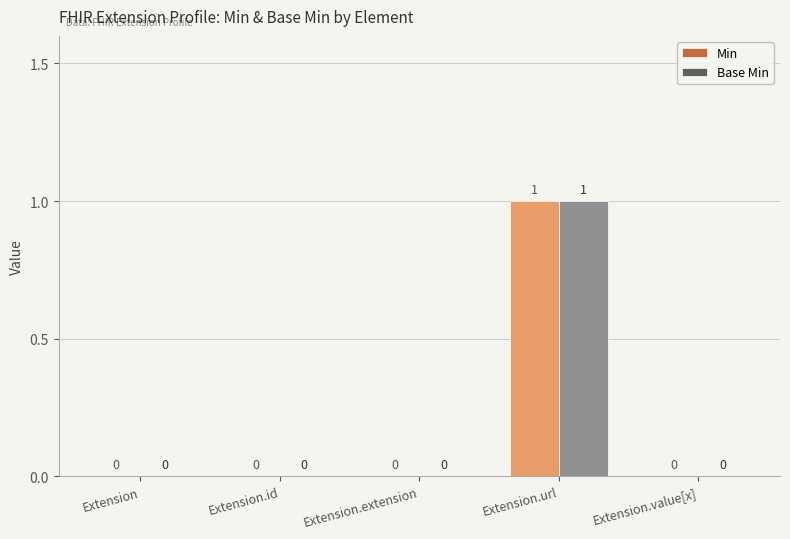

At which category is the sum across all series the highest?

Extension.url